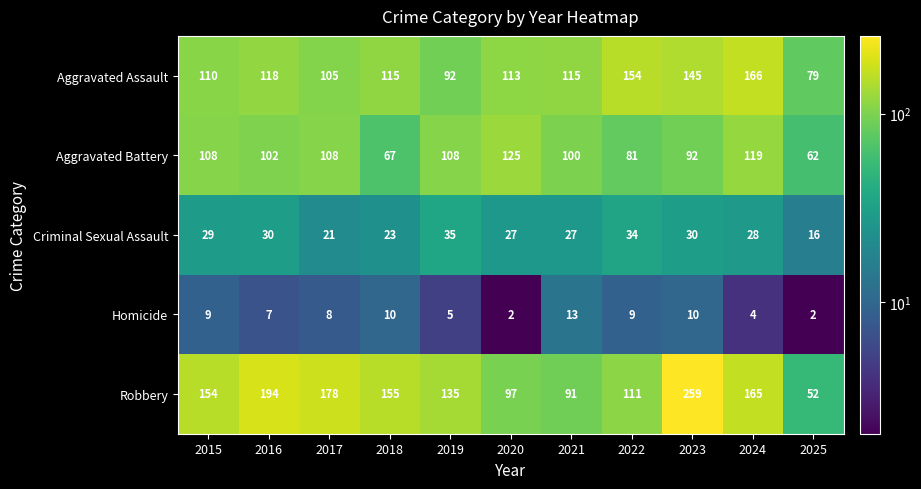

At 2021, list the series in order from smallest to largest.

Homicide, Criminal Sexual Assault, Robbery, Aggravated Battery, Aggravated Assault